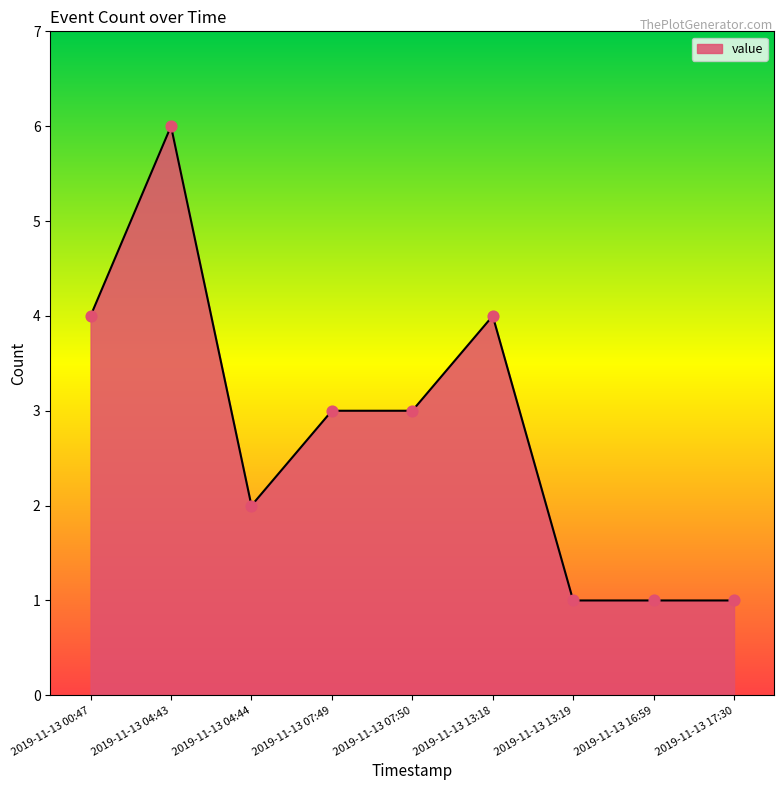

What is the change in value from 2019-11-13 04:44 to 2019-11-13 07:50?

+1